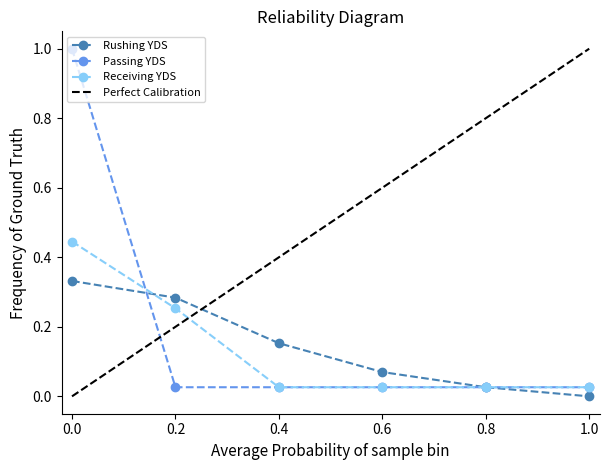

The Rushing YDS series shows 0.1 at 0.2. True or false?

False